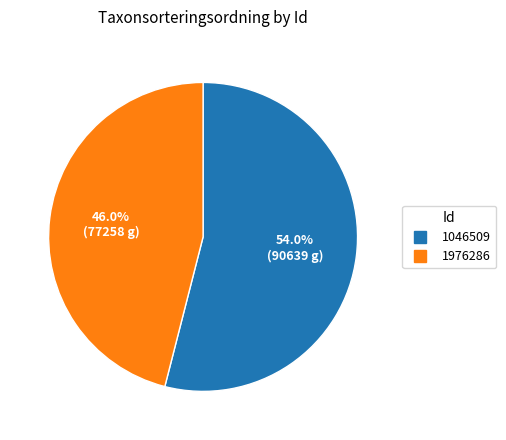

What is the majority slice?

1046509